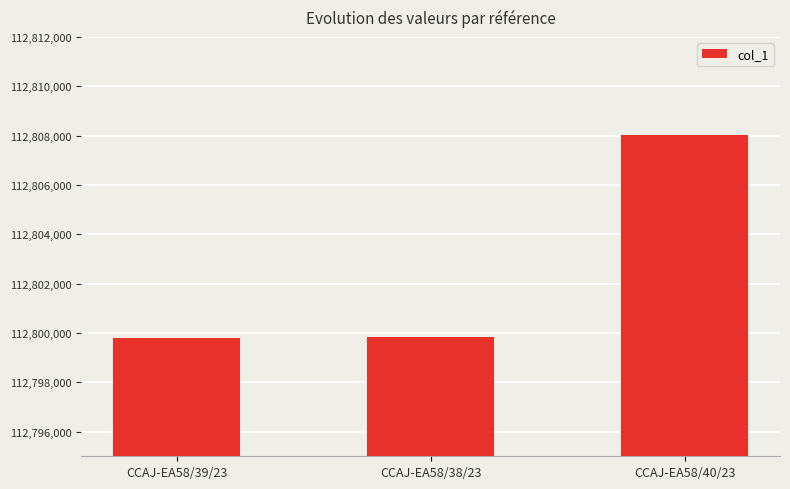

Which label corresponds to the largest value in the chart?

CCAJ-EA58/40/23